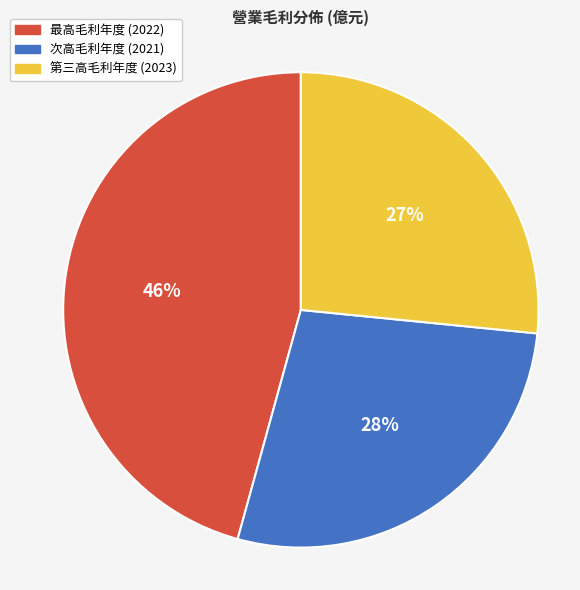

Is there any slice that represents more than half of the pie?

No